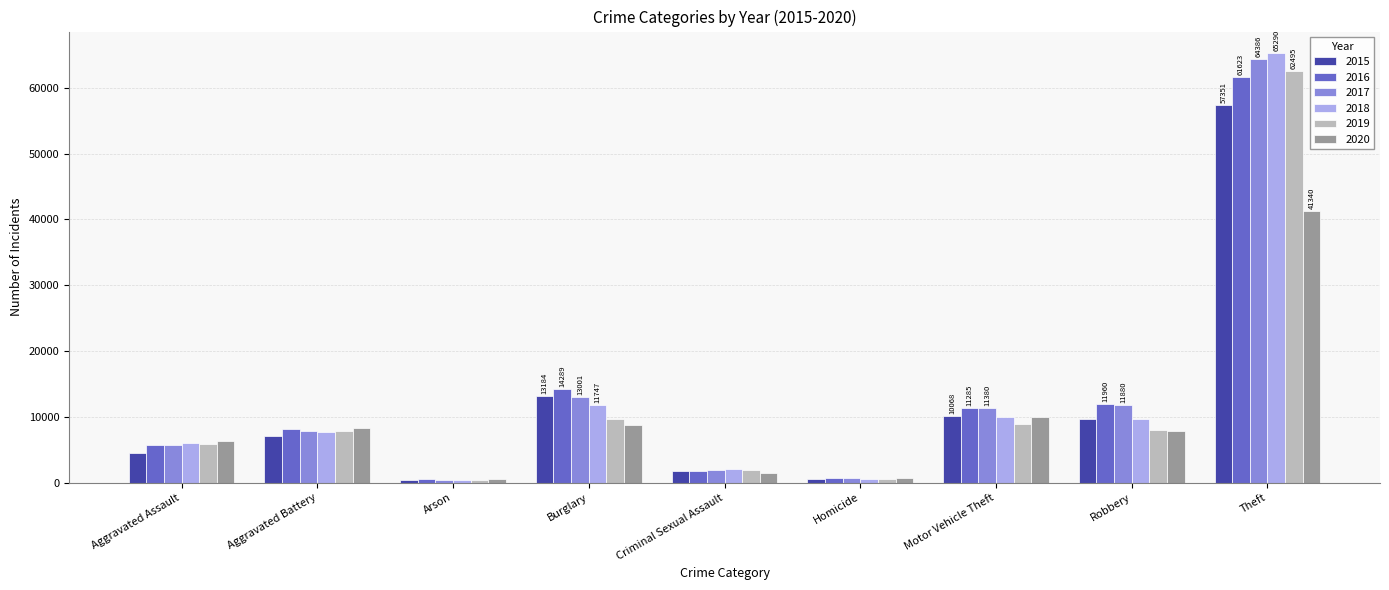

Between Burglary and Criminal Sexual Assault, which series saw the biggest shift?

2016